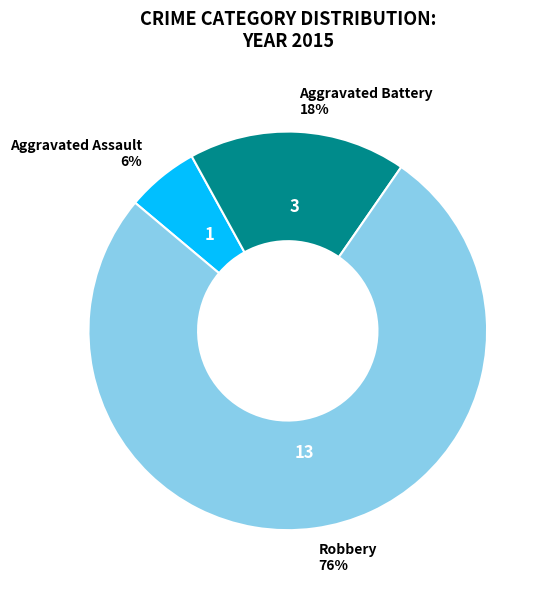

Does any single category account for the majority?

Yes